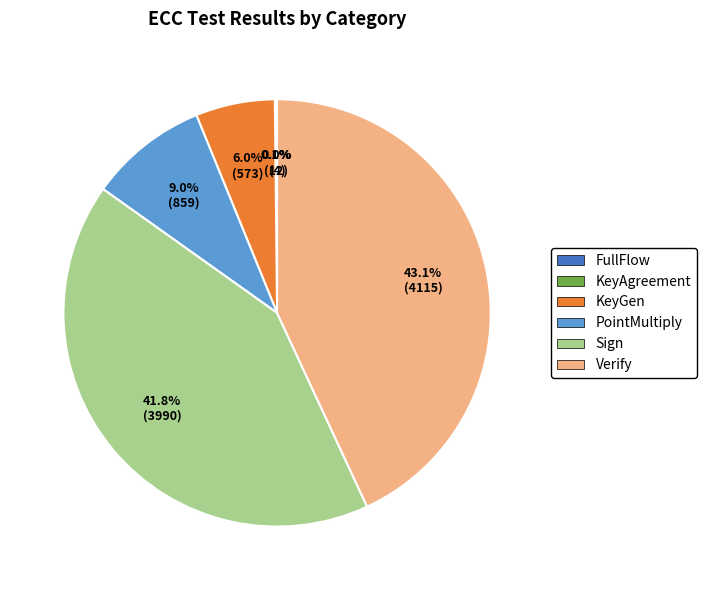

Which category has the biggest portion of the pie?

Verify